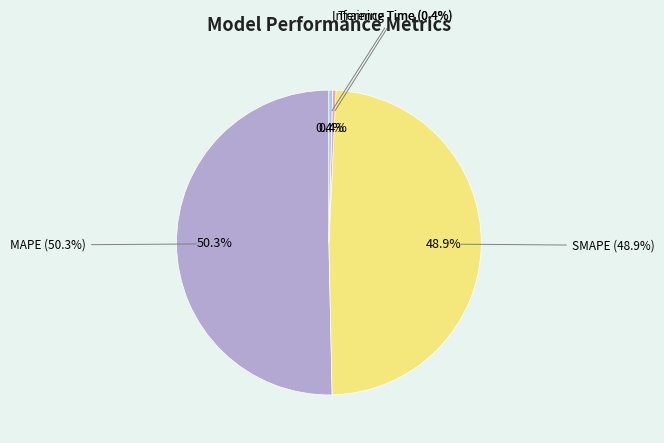

What is the smallest slice in the pie chart?

Training Time